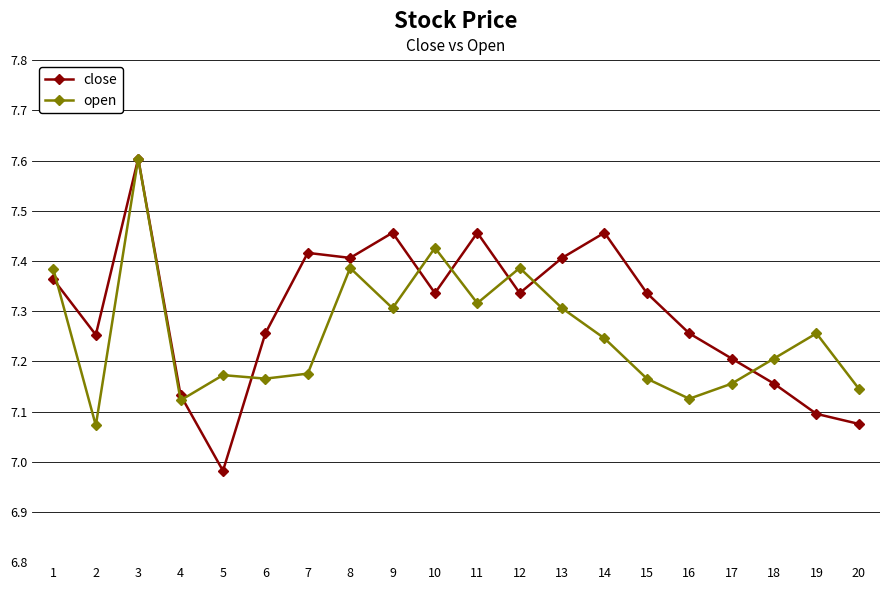

What are all the series names shown in the legend?

close, open